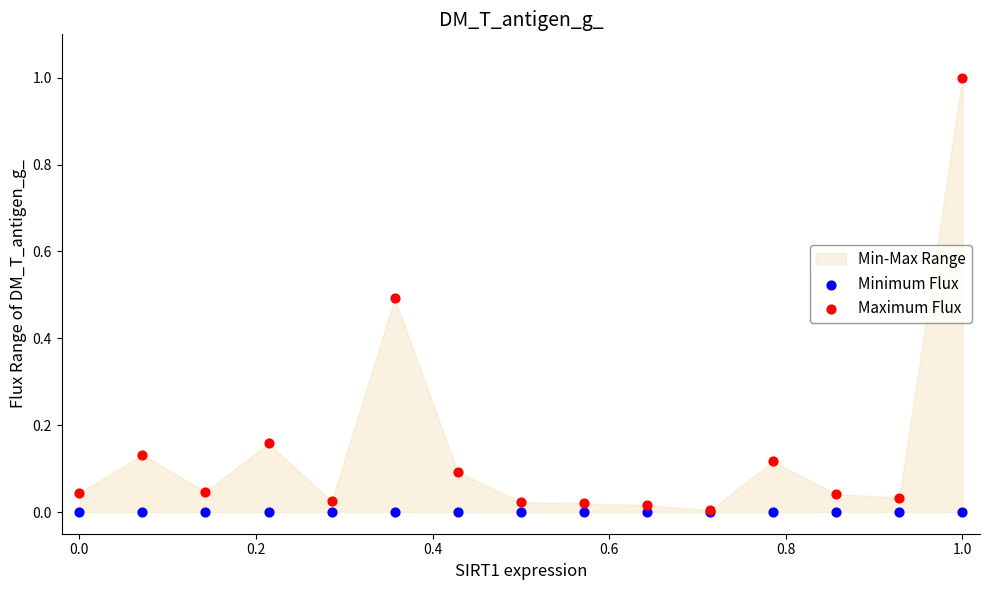

Which series contains the lowest Y value?

Minimum Flux